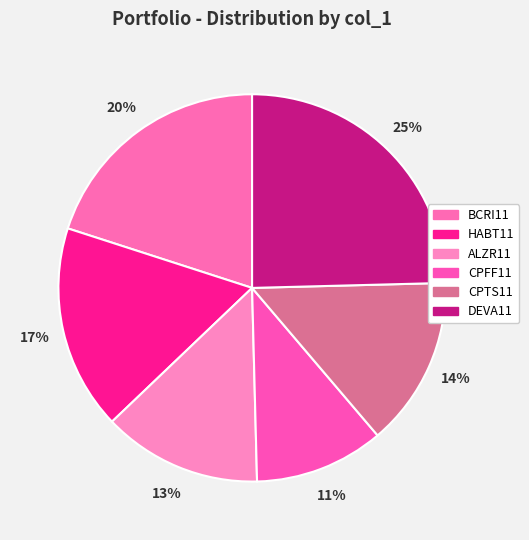

What is the largest slice in the pie chart?

DEVA11